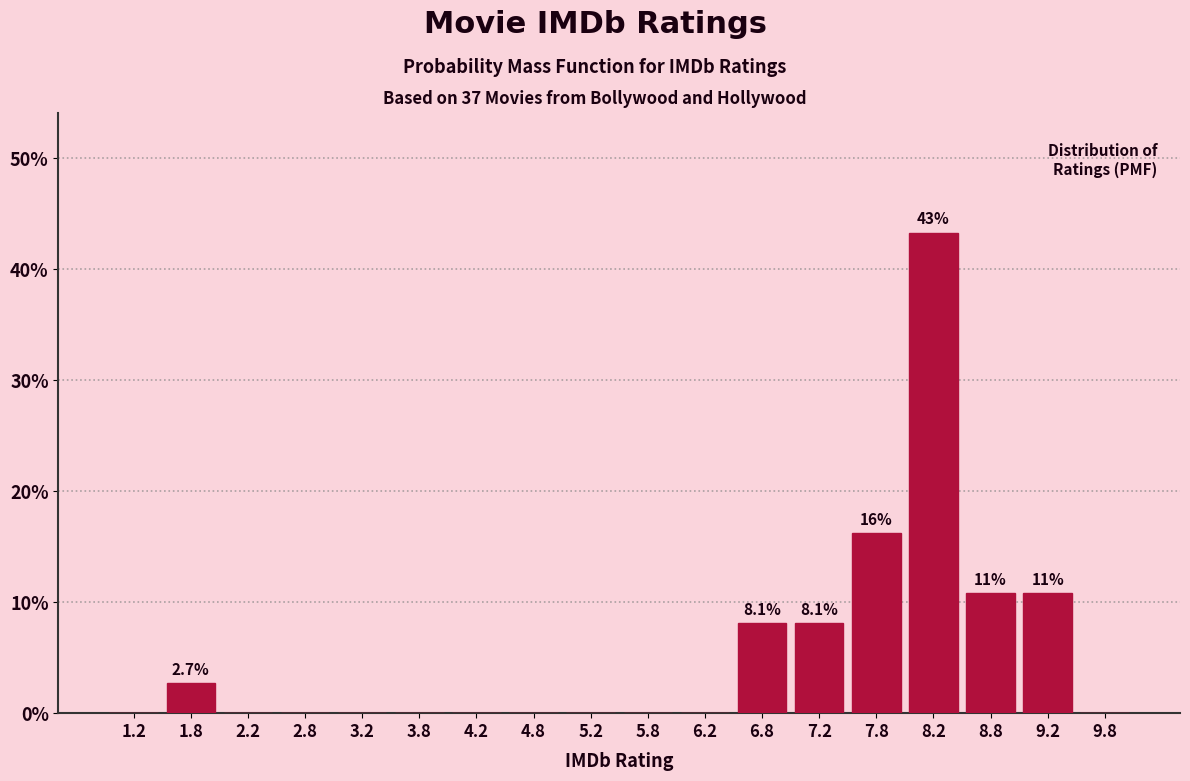

Which range on the x-axis has the tallest bar?

8.0 to 8.5